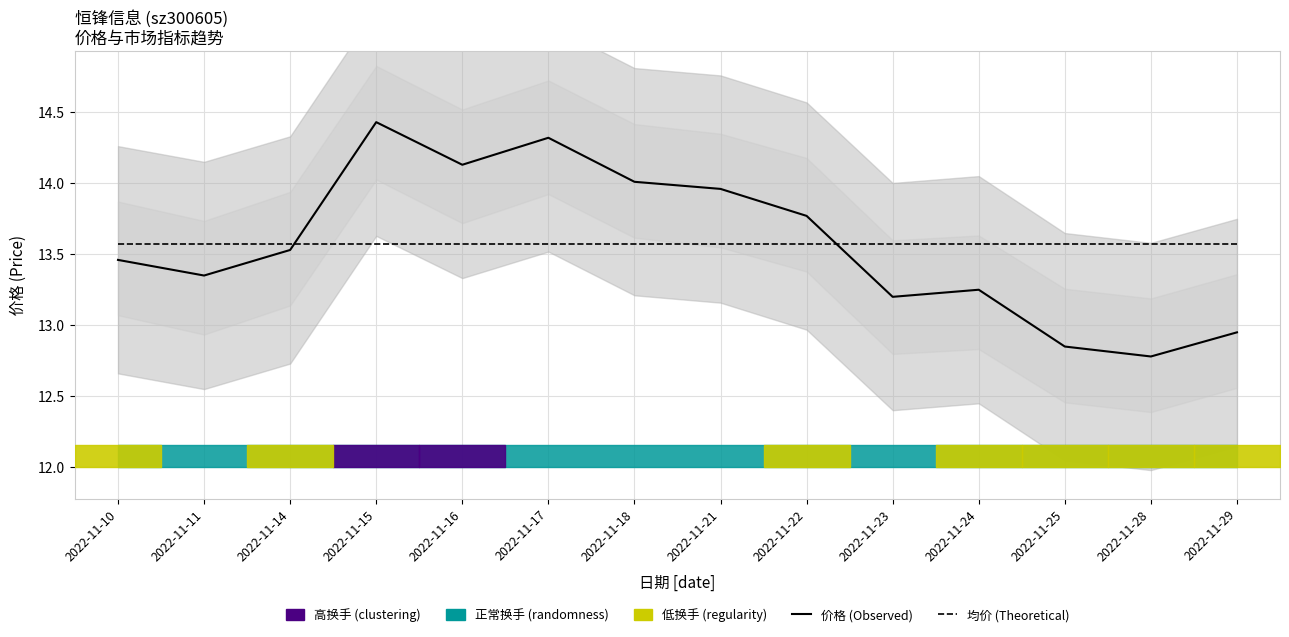

True or false: 均价 (Theoretical) has a value of 7.2 at 2022-11-16.

False